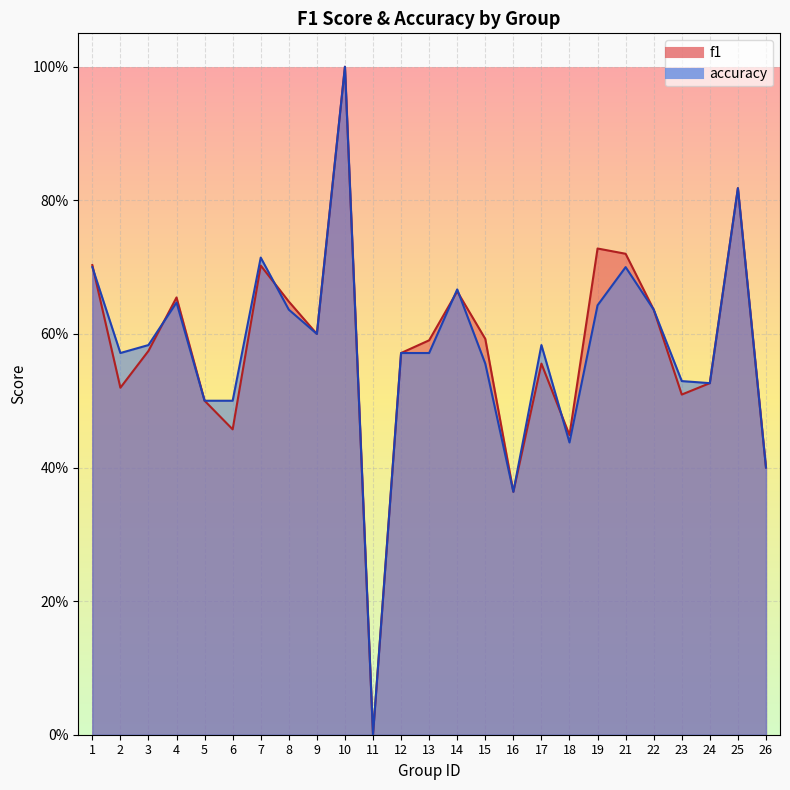

Which has a higher value, 23 or 25?

25